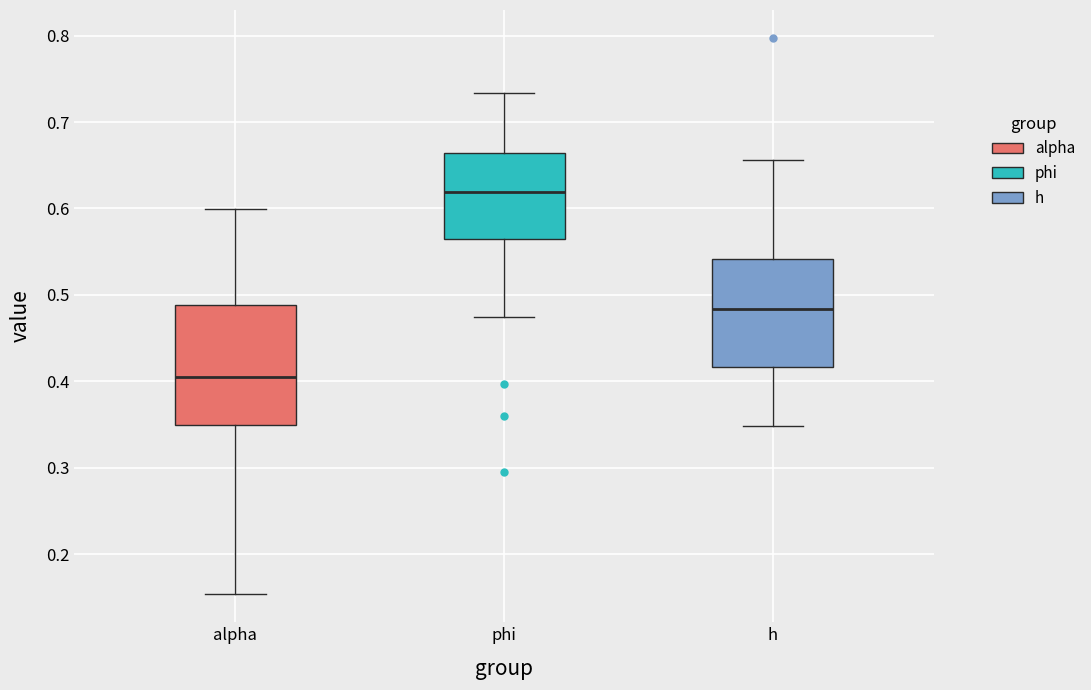

Comparing the boxes themselves (not the whiskers), which one is the tallest?

alpha